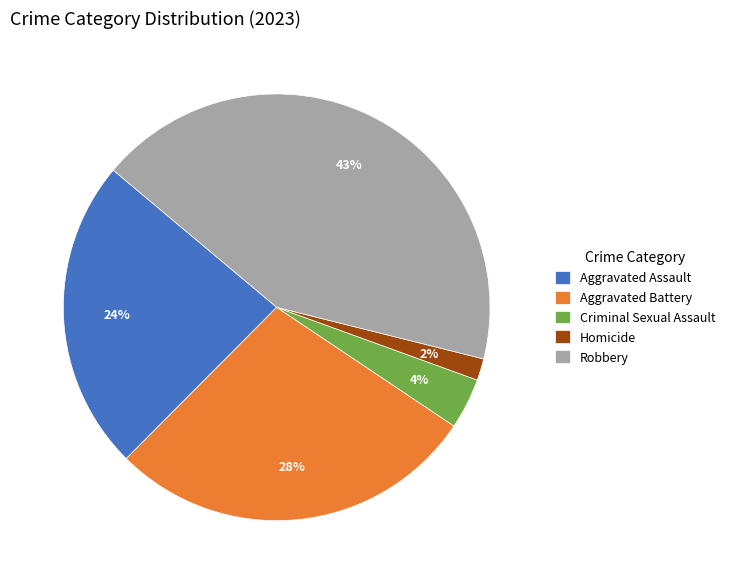

To the nearest percent, what is the average slice percentage?

20%